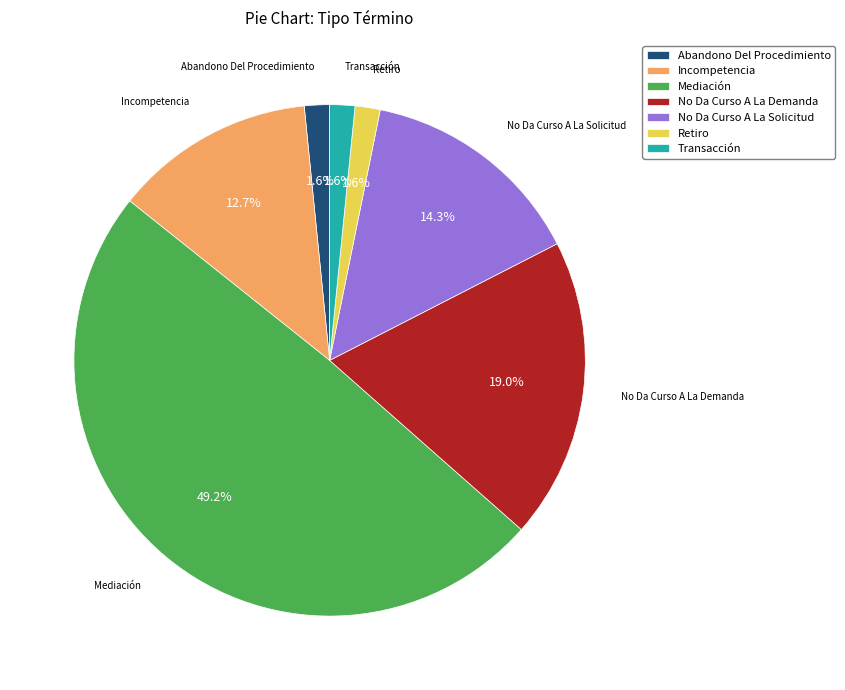

What percentage is NOT represented by No Da Curso A La Demanda?

81.0%